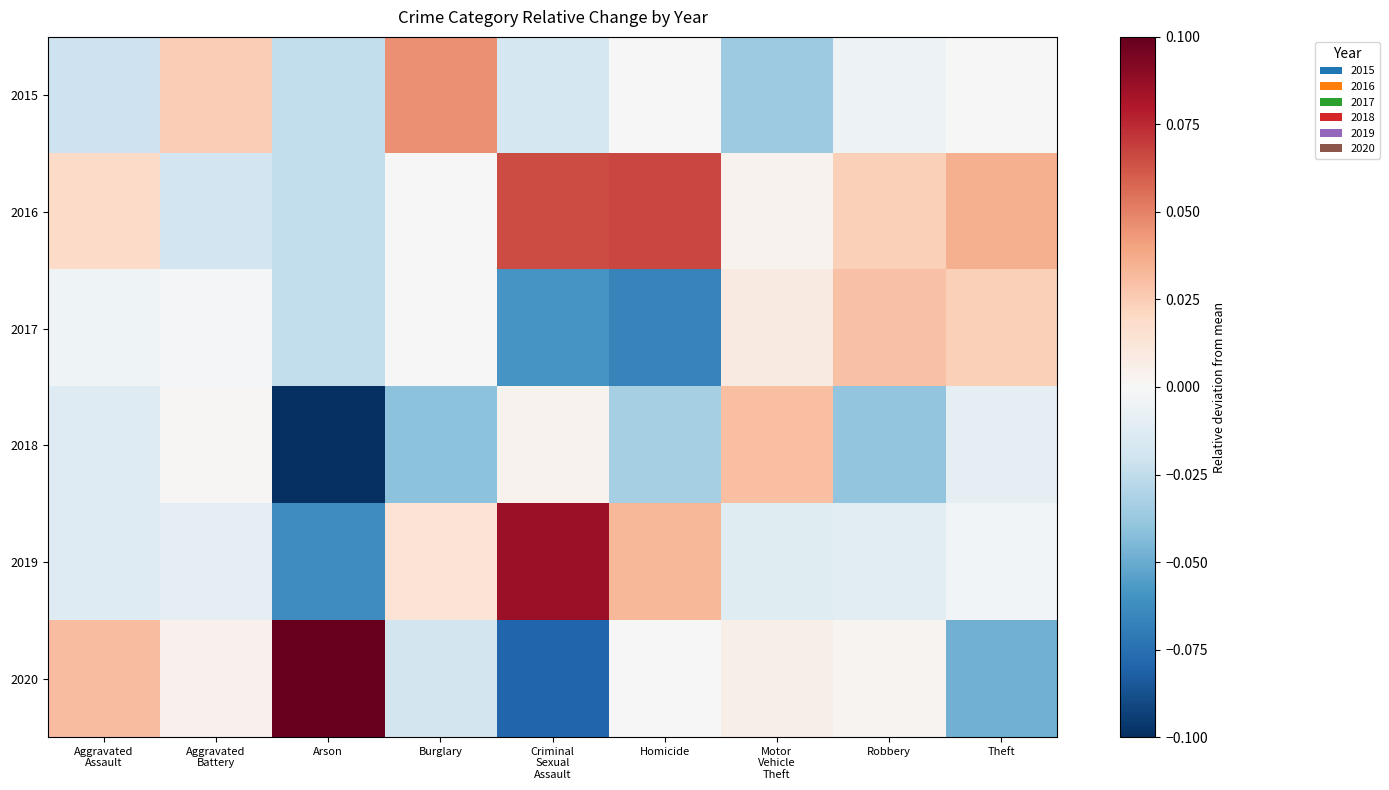

Rank the series by their maximum value, from highest to lowest.

2020, 2019, 2016, 2015, 2018, 2017